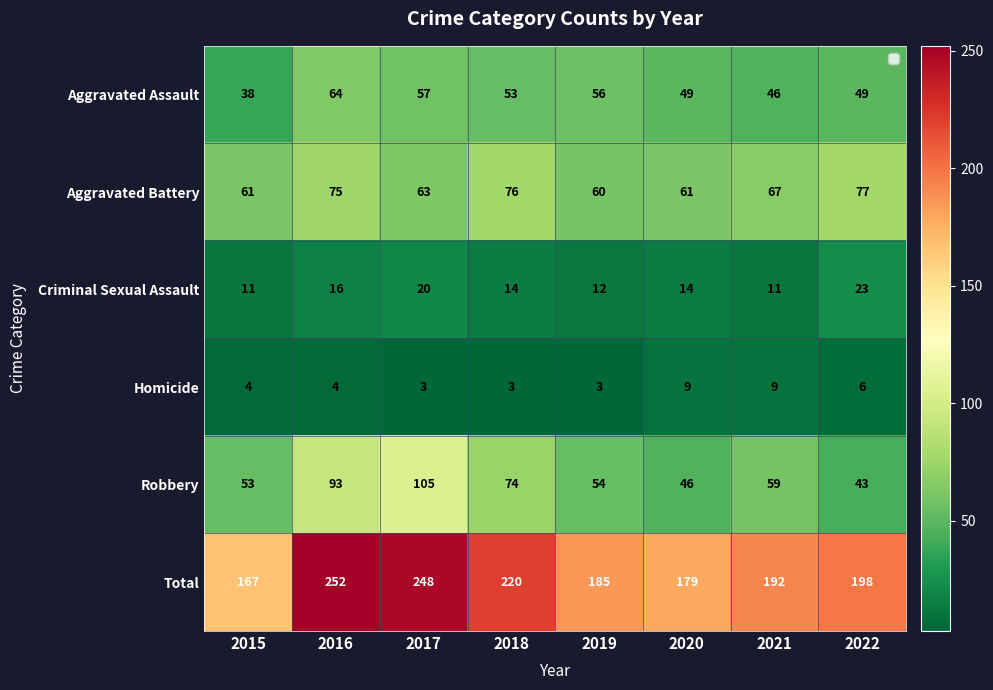

What is the highest value of the Homicide series?

9